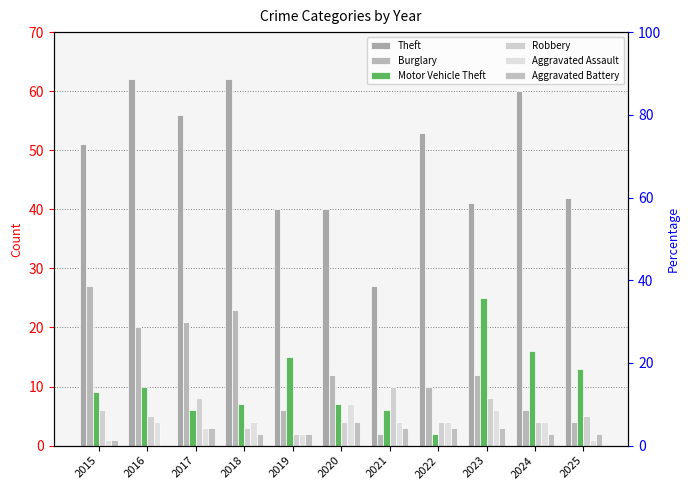

The Burglary series shows 27 at 2015. True or false?

True